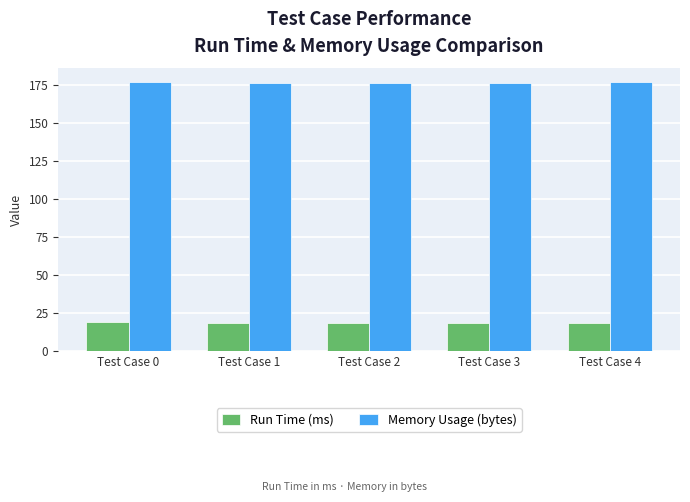

What is the maximum value for Memory Usage (bytes)?

177.0